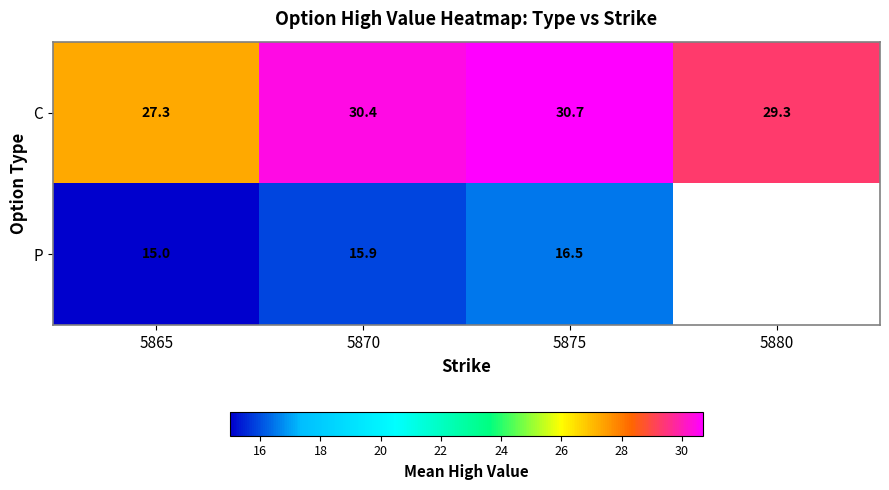

Which has a higher value, 5865 or 5875?

5875